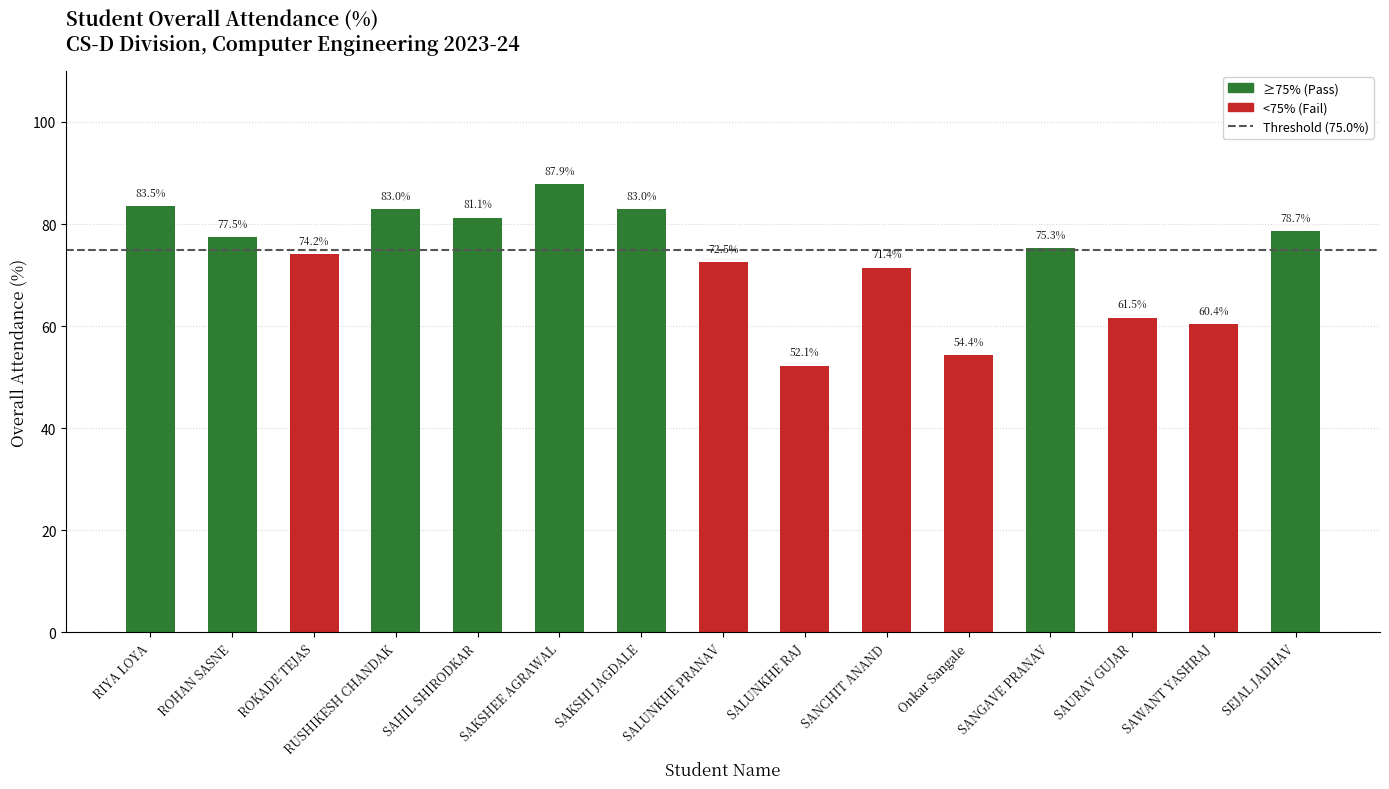

Count the number of values greater than 75.

8